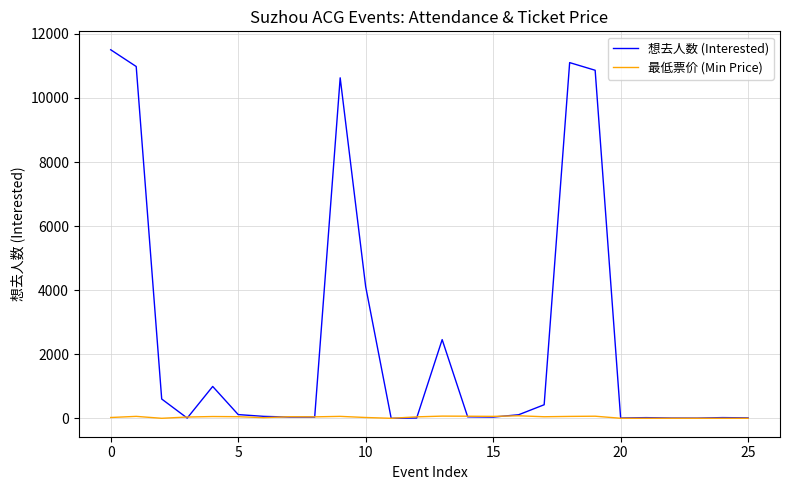

Which series has the largest total across all categories?

想去人数 (Interested)